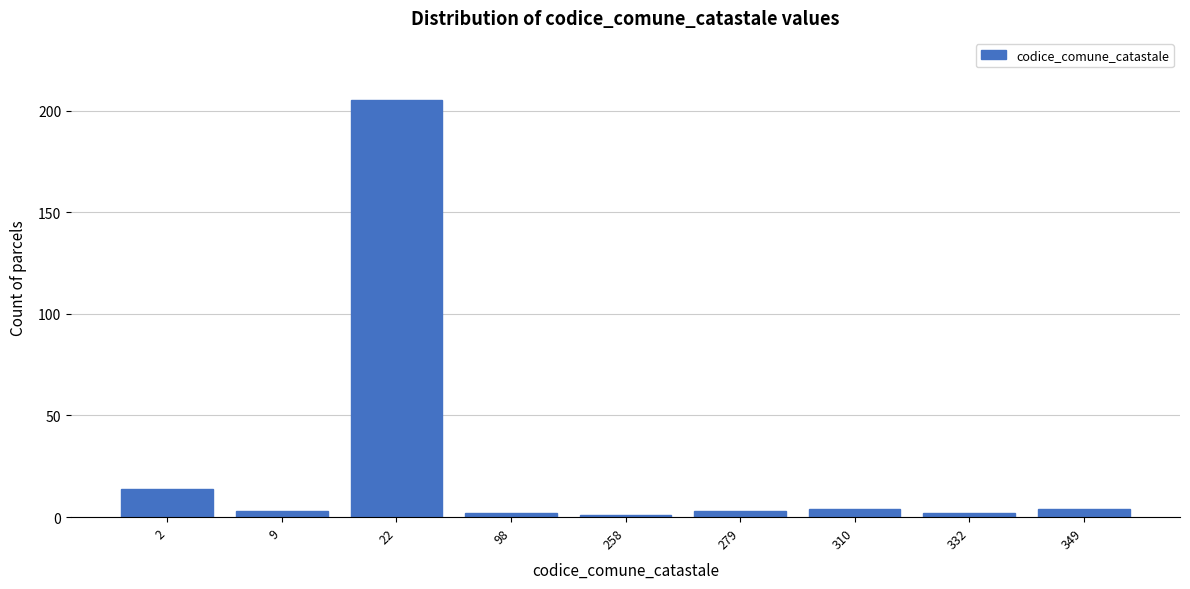

Reading left to right, transcribe all the data shown in this chart.

14	3	205	2	1	3	4	2	4